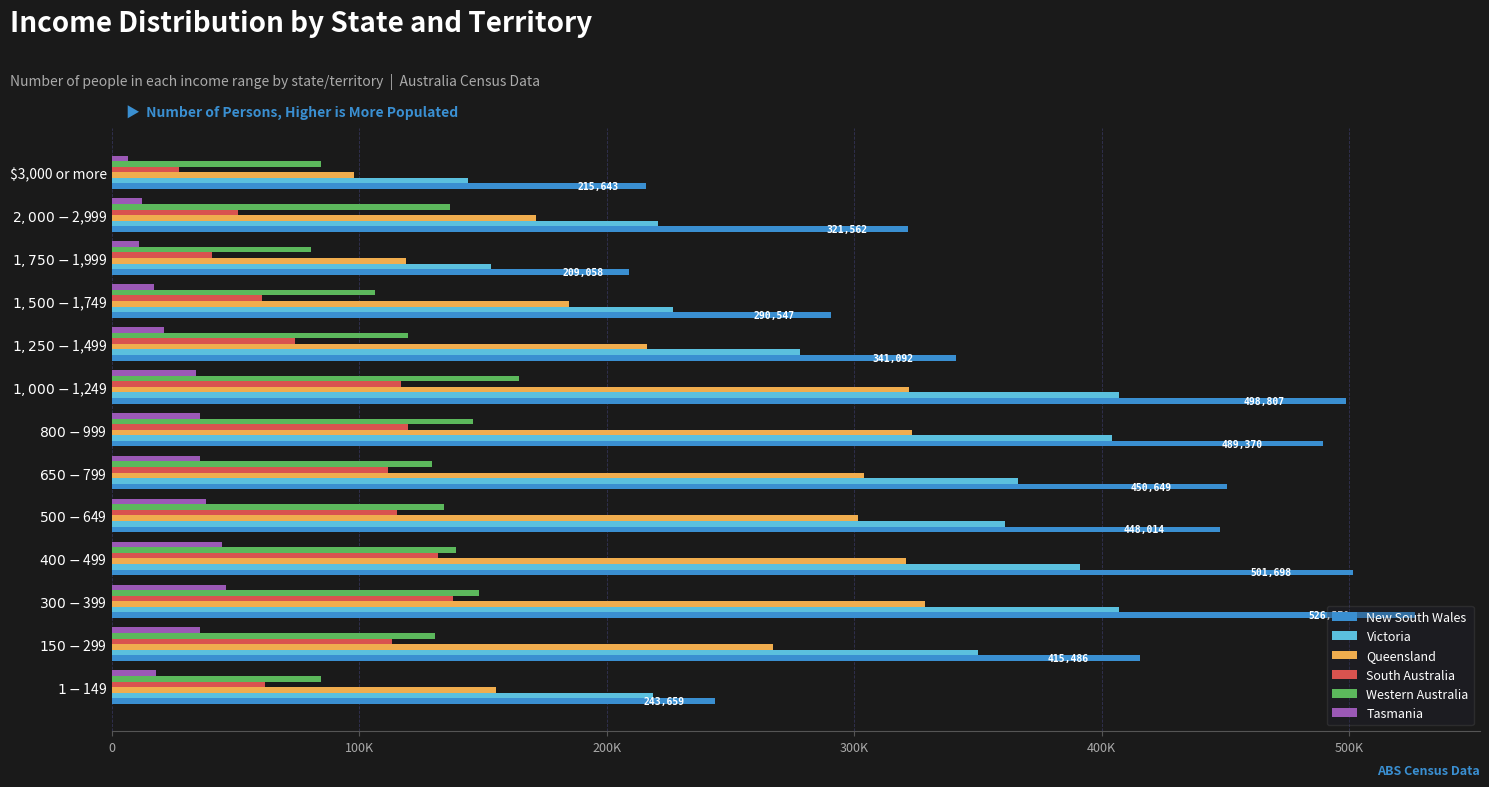

What are all the series names shown in the legend?

New South Wales, Victoria, Queensland, South Australia, Western Australia, Tasmania